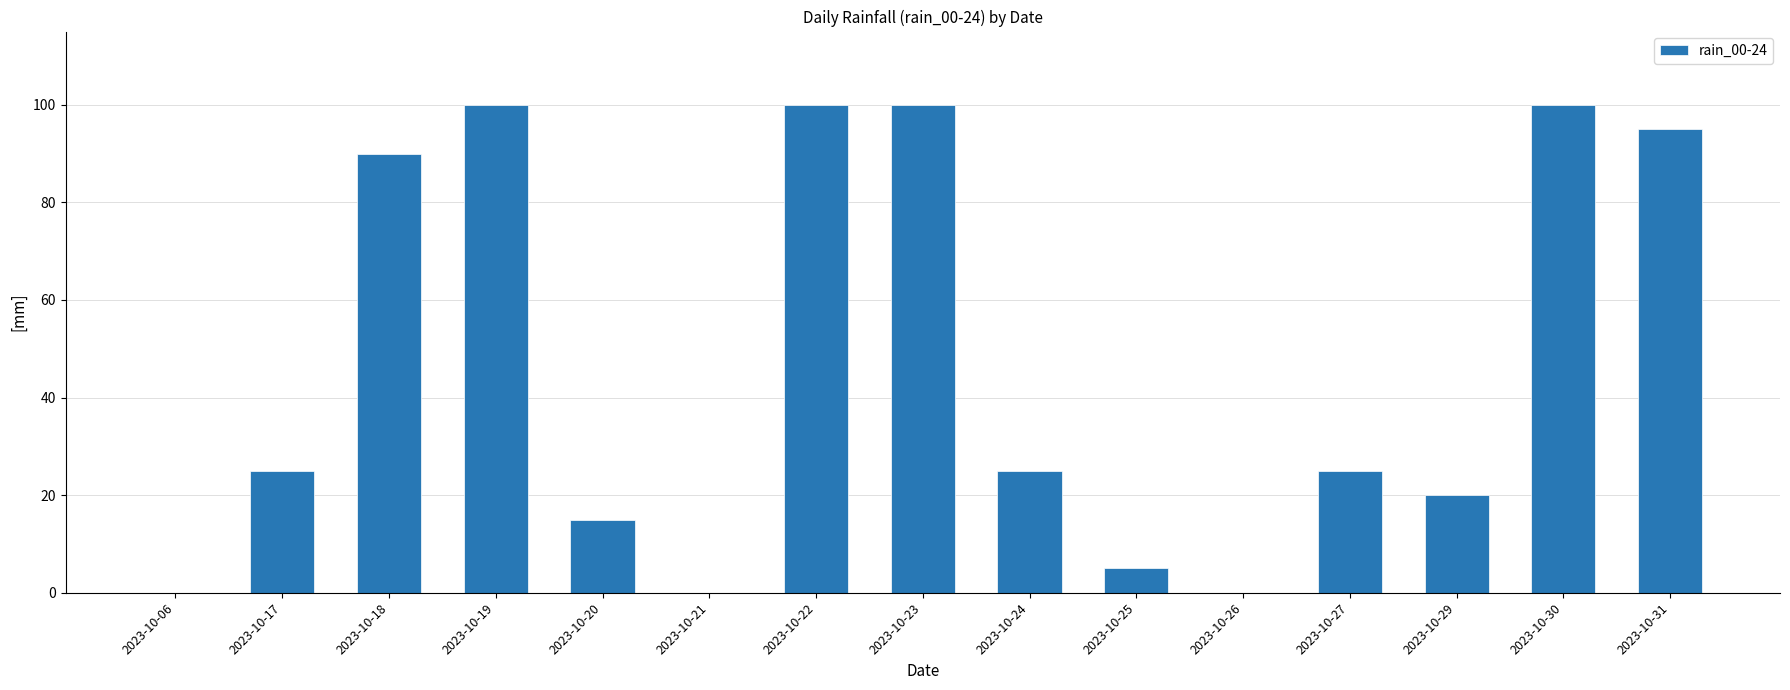

Read the value at 2023-10-19.

100